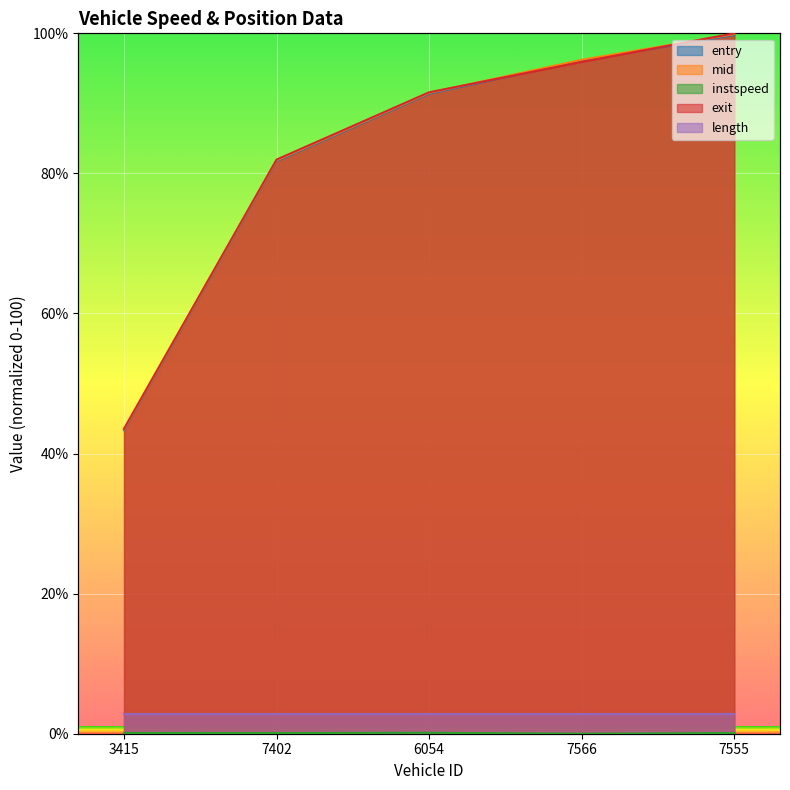

Is it true that instspeed equals 0.1 at 7402?

True